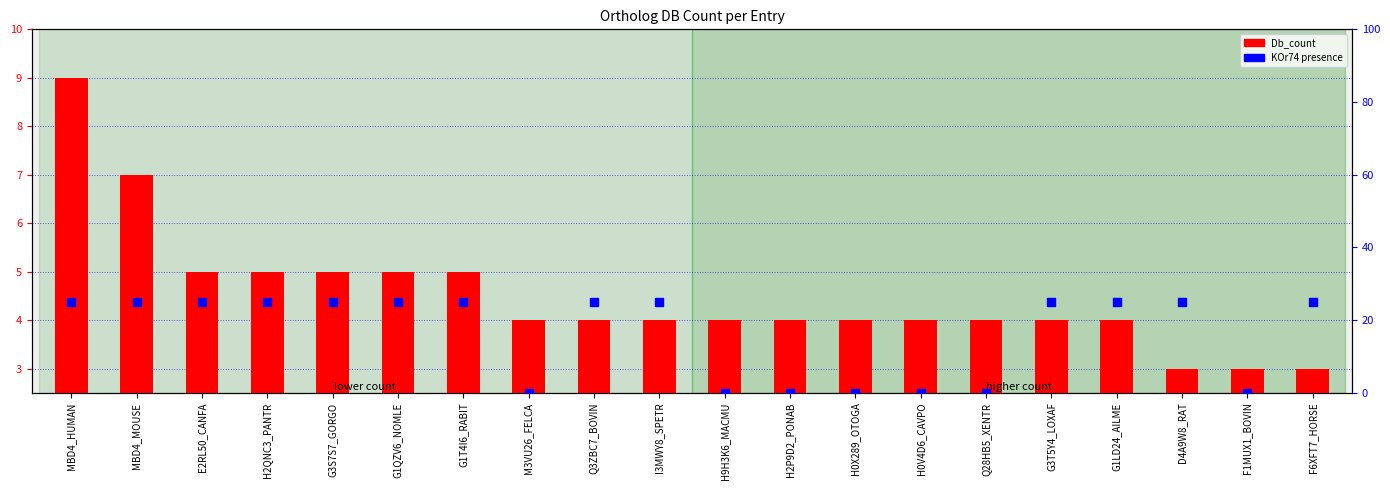

Which series has the largest Y range (max minus min)?

KOr74 (presence)